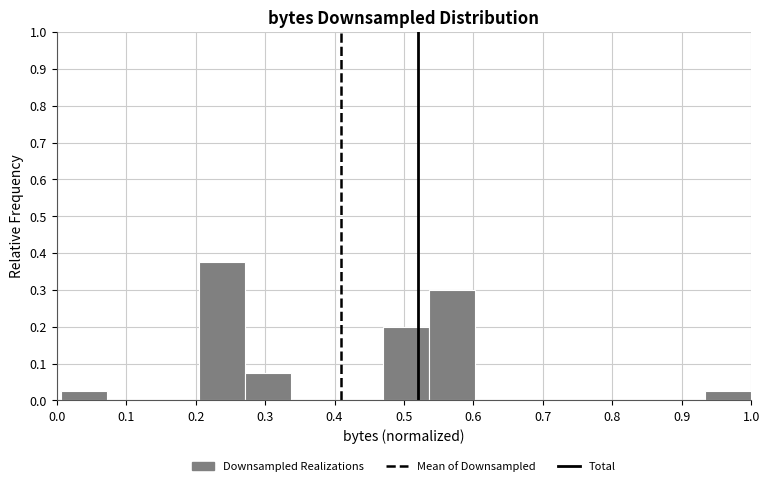

How tall is the bar that spans 0.54 to 0.60 on the x-axis? Neither the bar edges nor the heights are printed on the chart, so give them approximately, as read against the axes.

0.30